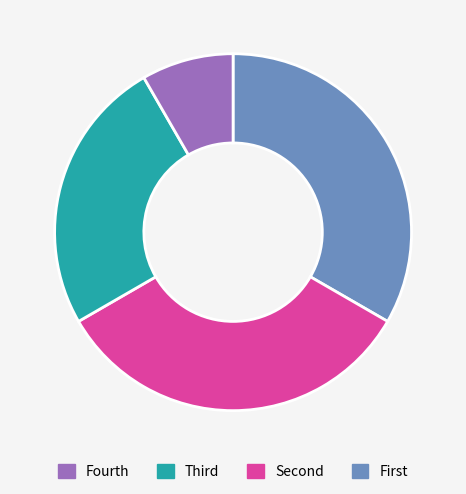

Is there any slice that represents more than half of the pie?

No